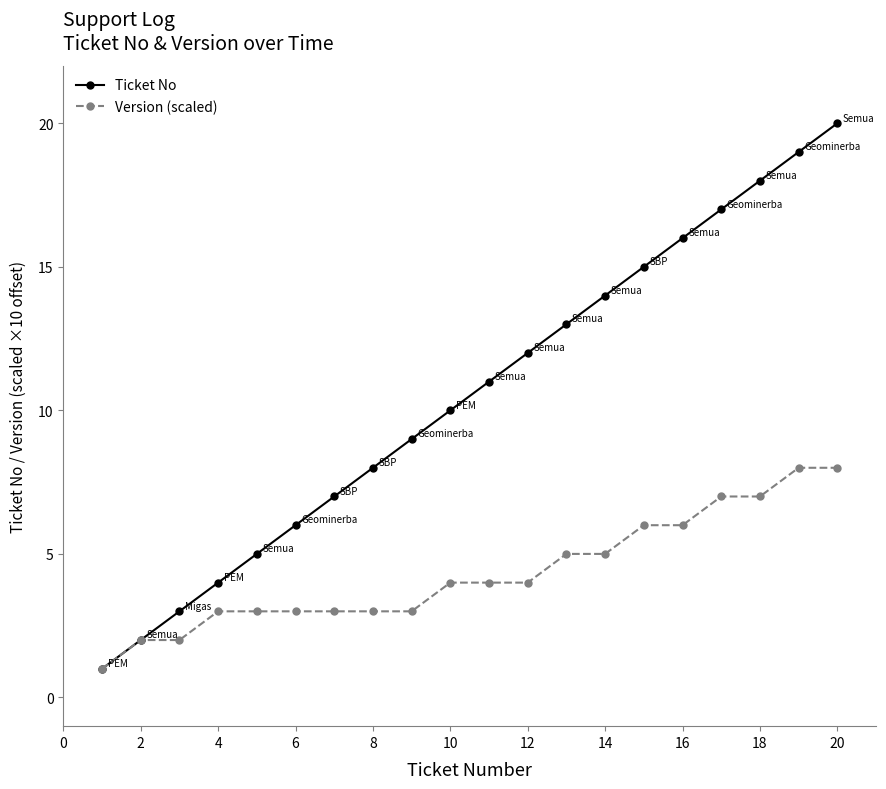

Count the number of categories in the chart.

20